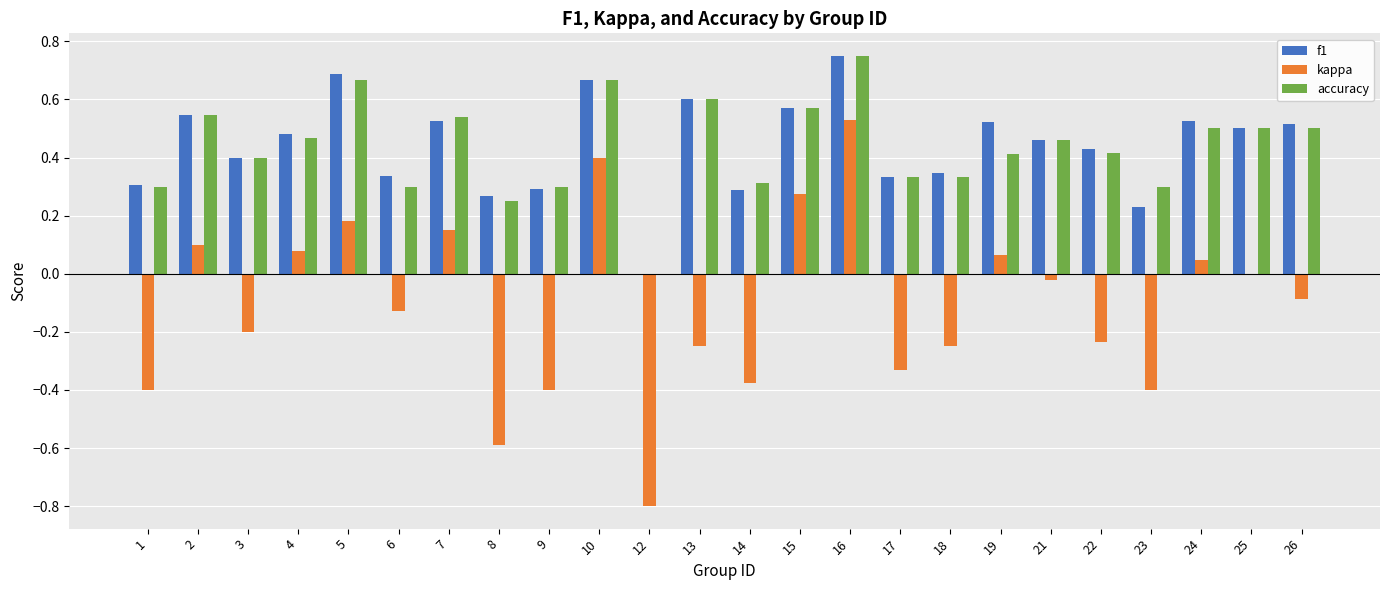

Which series has the largest range (max minus min)?

kappa